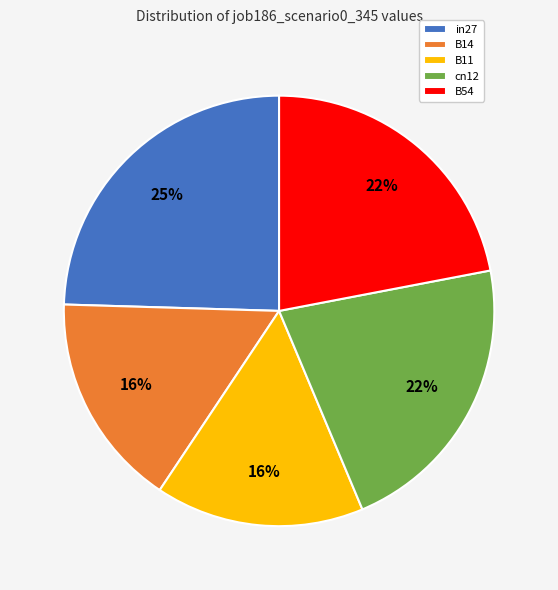

Is B11 the majority of the pie?

No